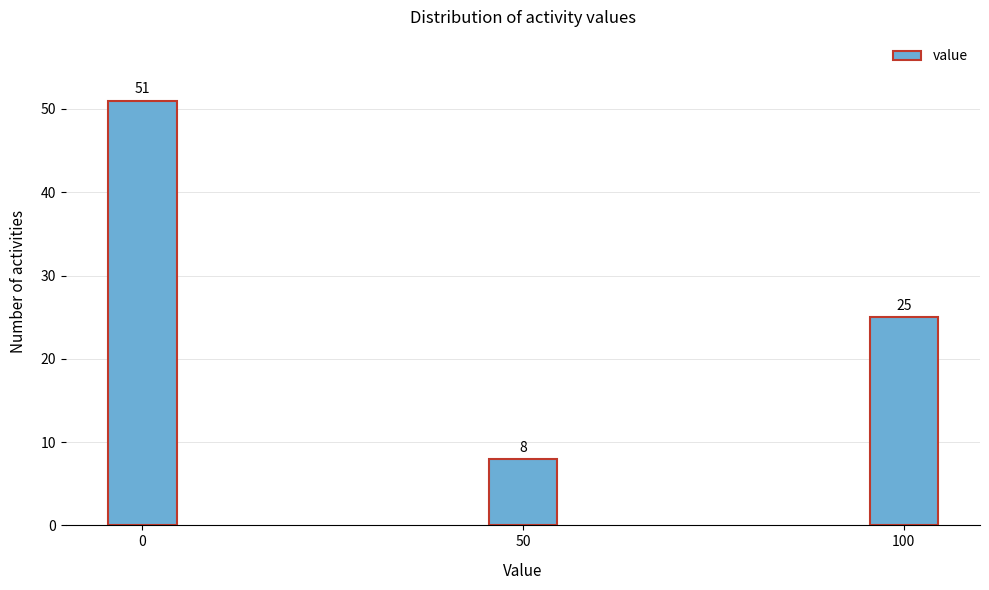

Reading left to right, extract all data points from this chart.

0=51	50=8	100=25